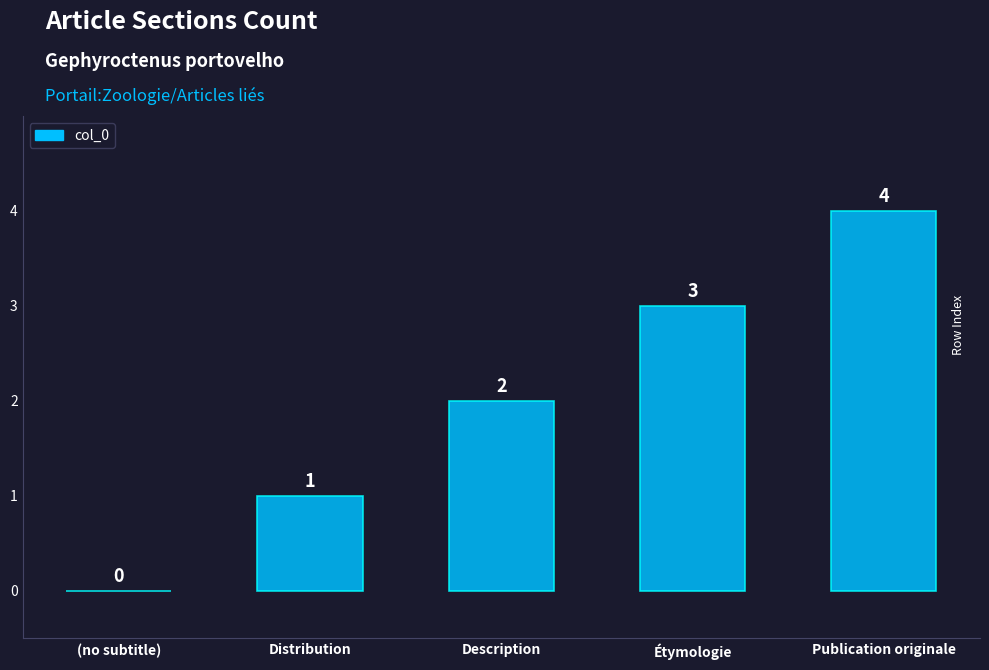

At which category does the chart reach its peak across all series?

Publication originale